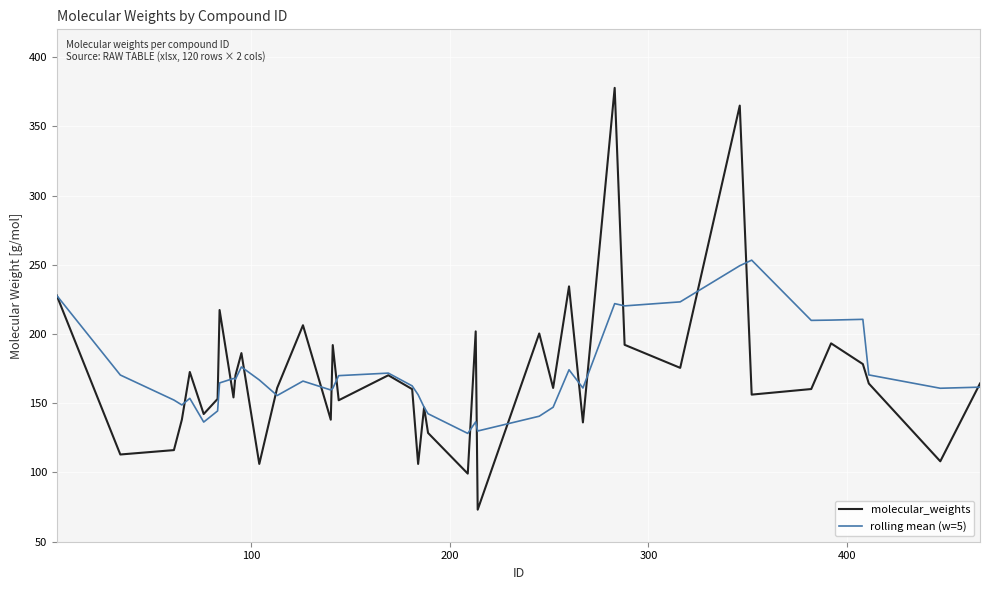

List the series in order of their peak value, lowest first.

rolling mean (w=5), molecular_weights